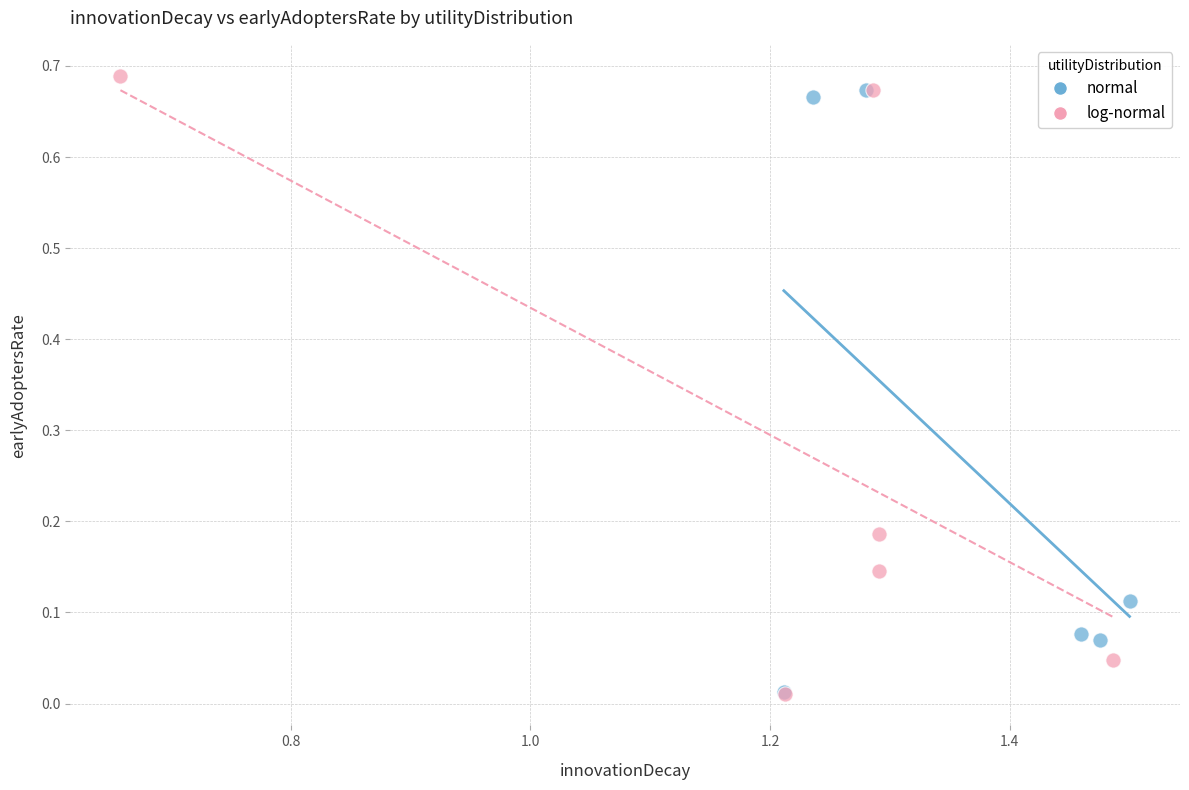

What are all the series names shown in the legend?

normal, log-normal